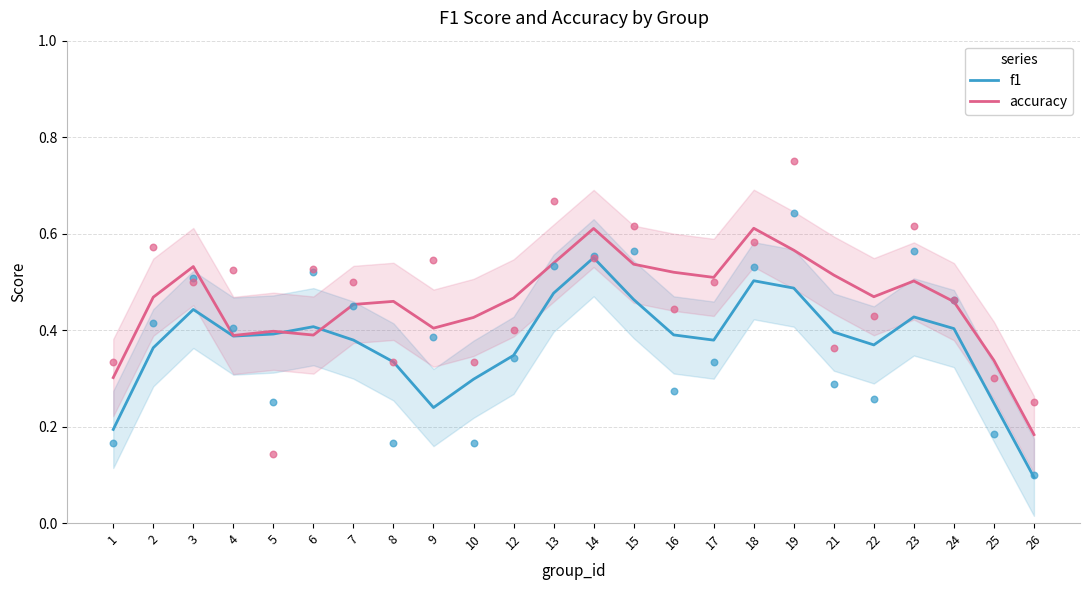

At which category is the sum across all series the highest?

14